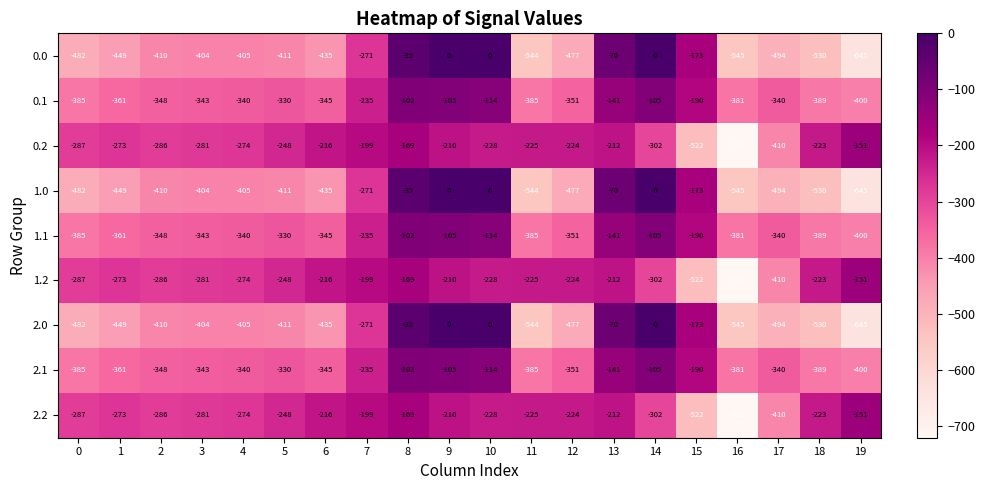

What is the difference between the maximum and minimum values in the 0.2 series?

570